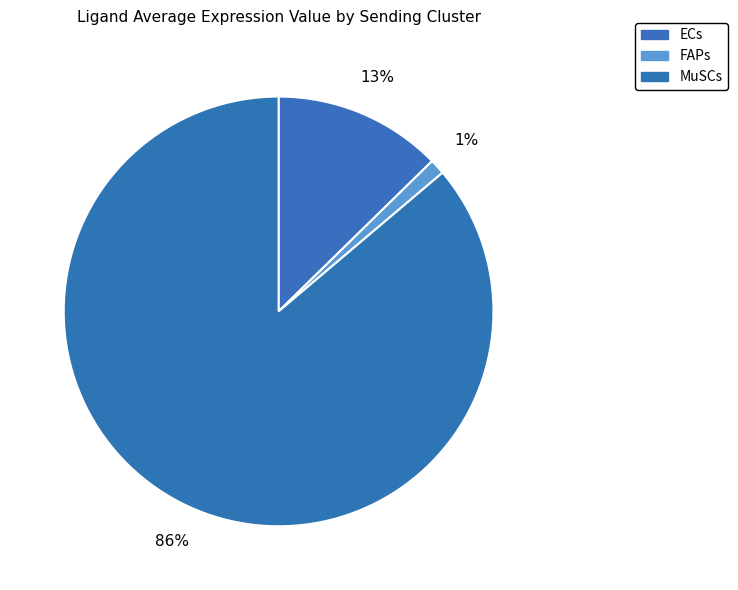

How many segments does this pie chart have?

3